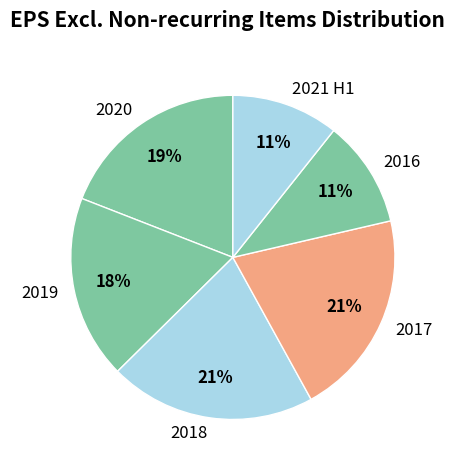

The 2019 slice represents 18% of the pie. True or false?

True